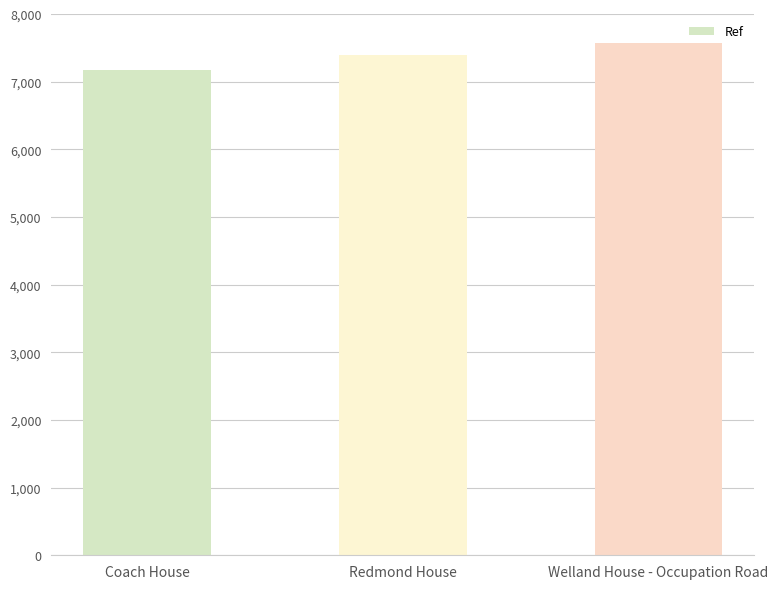

Rank the categories by value from highest to lowest.

Welland House - Occupation Road, Redmond House, Coach House